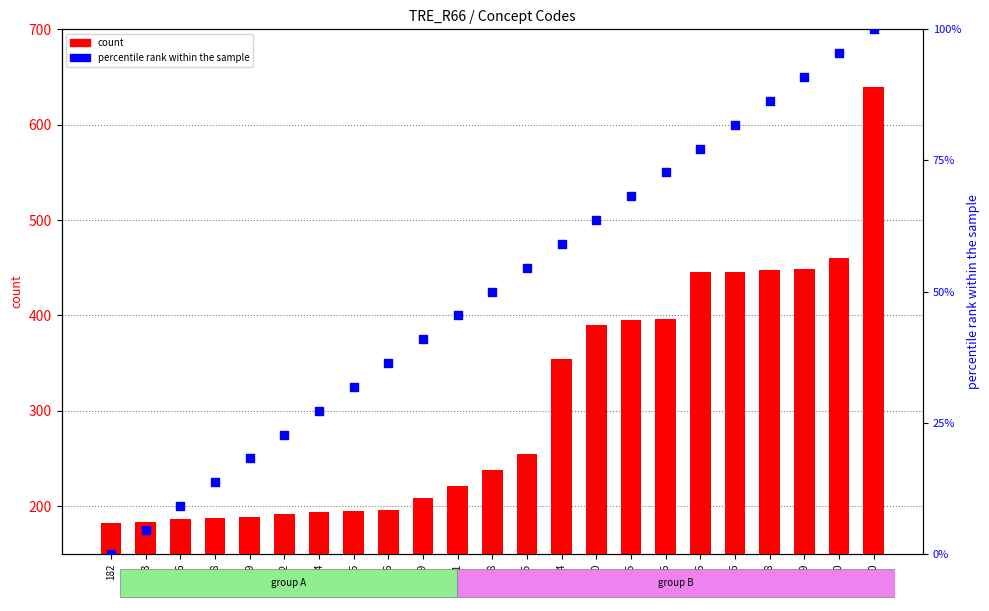

Which series contains the highest Y value?

count